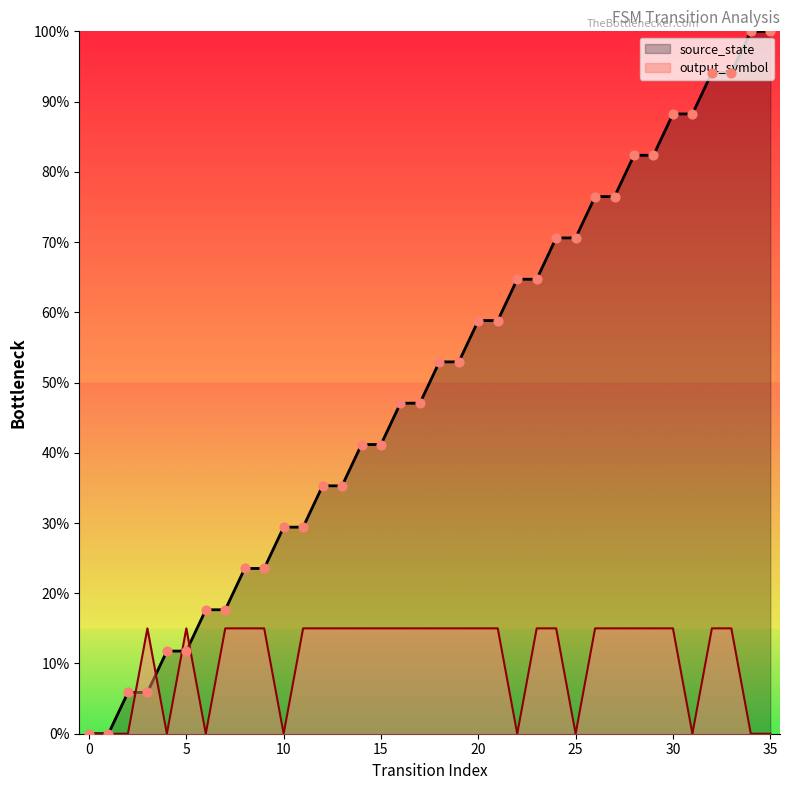

What is the total value across all series at 2?

0.1